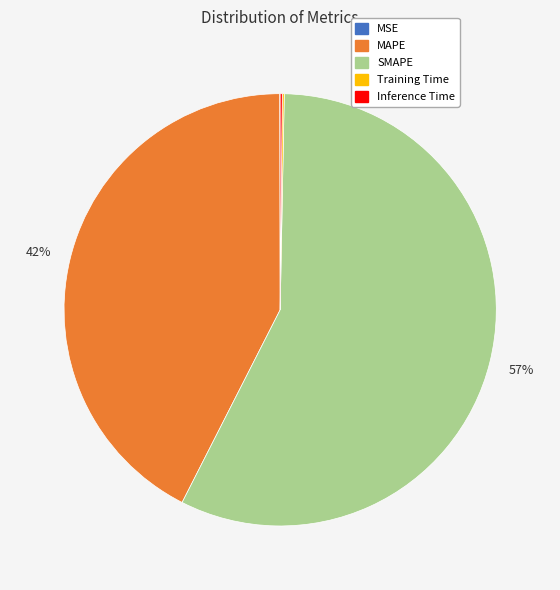

Is there a majority slice in this chart?

Yes